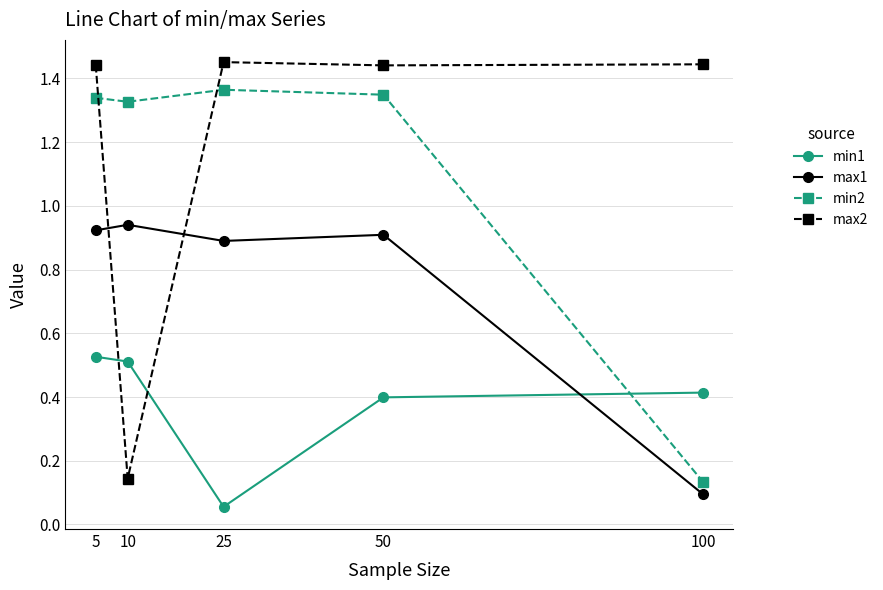

Where is min1 nearest to the value 0?

25